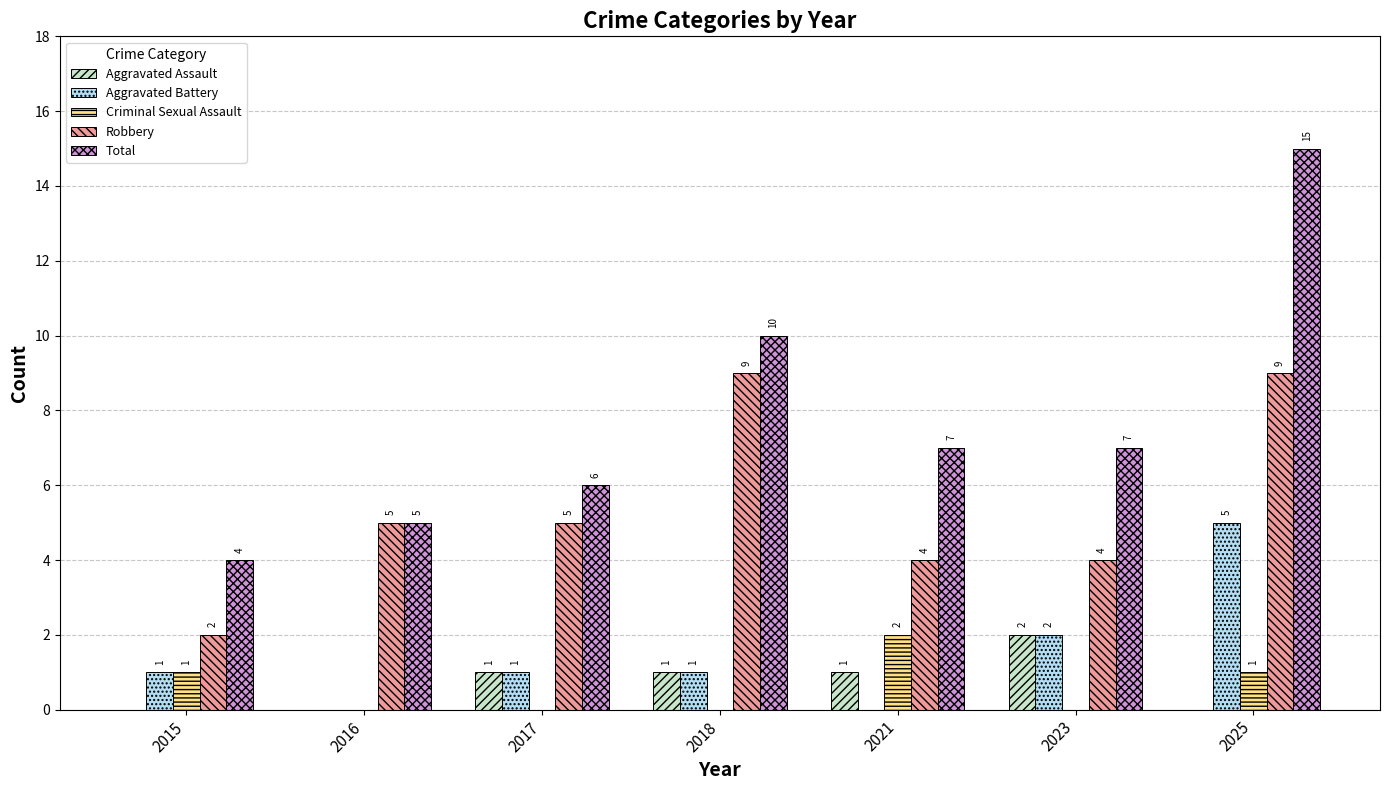

Which category has the highest value across all series?

2025